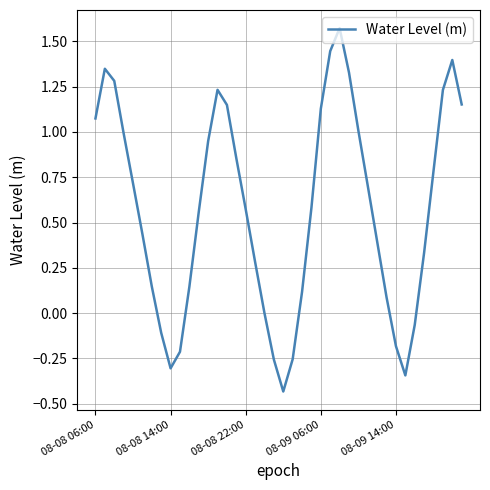

What is the difference between the maximum and minimum values?

2.0